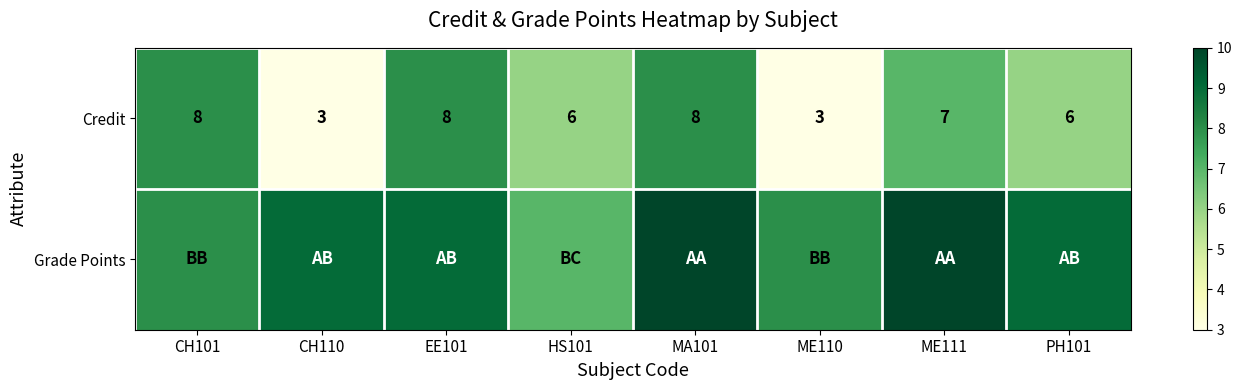

What is the total value across all series at MA101?

18